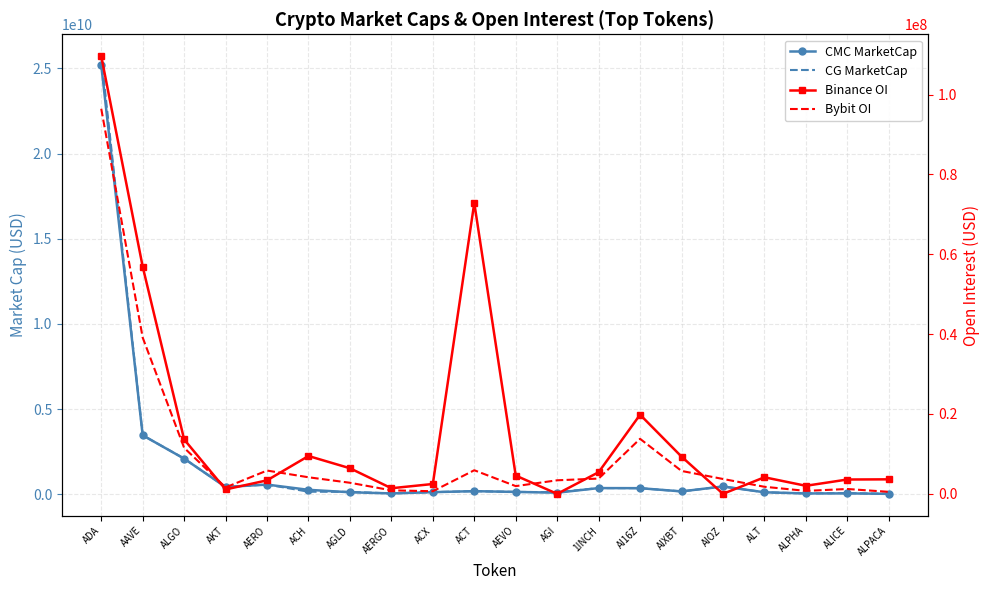

What are all the series names shown in the legend?

CMC MarketCap, CG MarketCap, Binance OI, Bybit OI